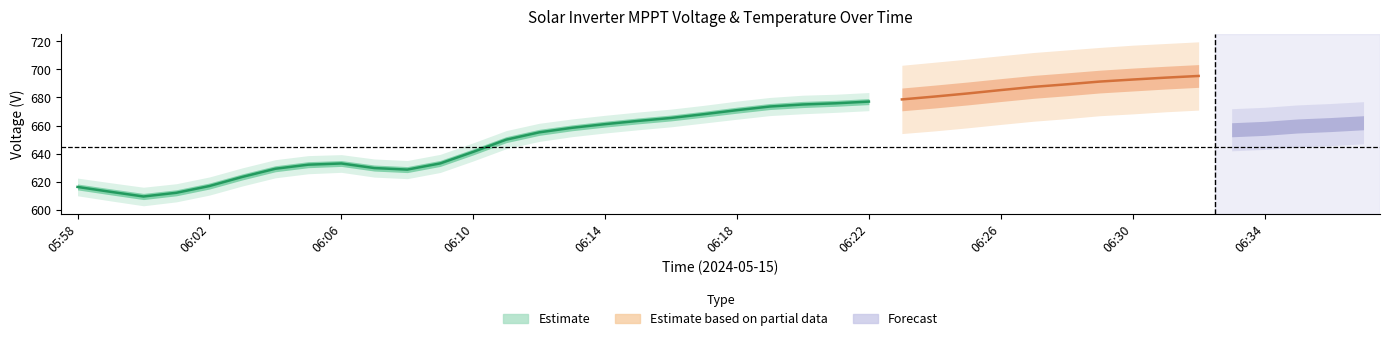

What is the value of the V MPPT 1(V) point at the 32nd from the left?

691.2